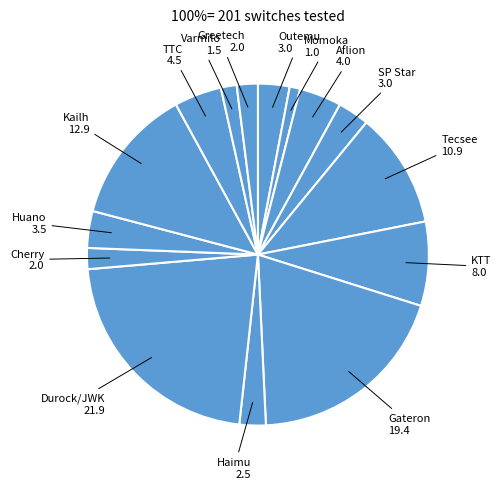

How many slices are in this pie chart?

15